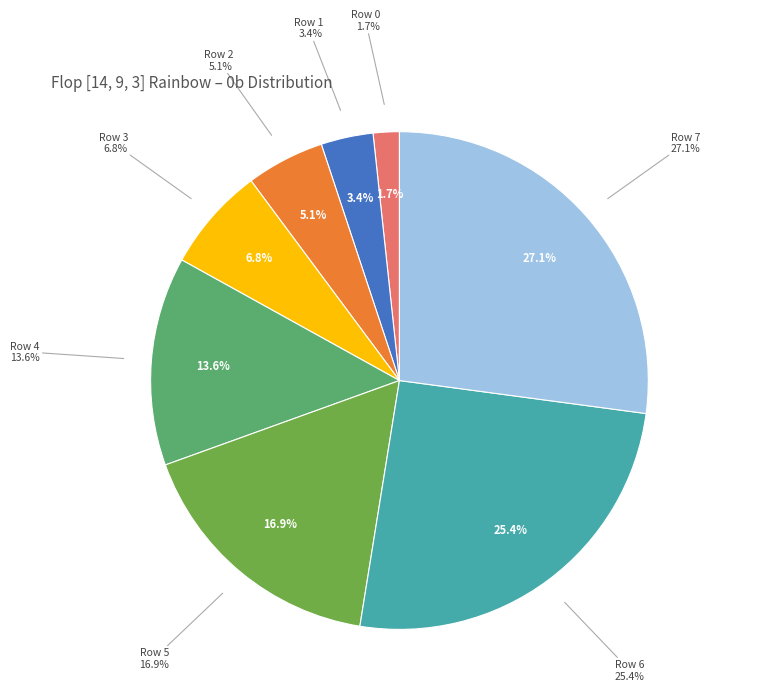

Which slice is the largest?

Row 7